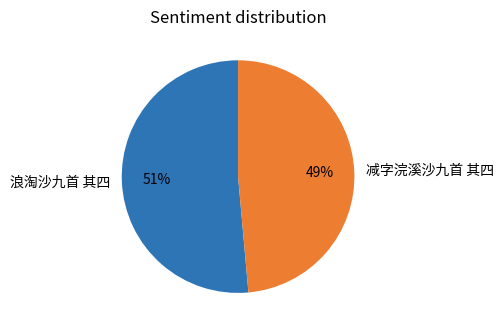

To the nearest percent, what is the average slice percentage?

50%